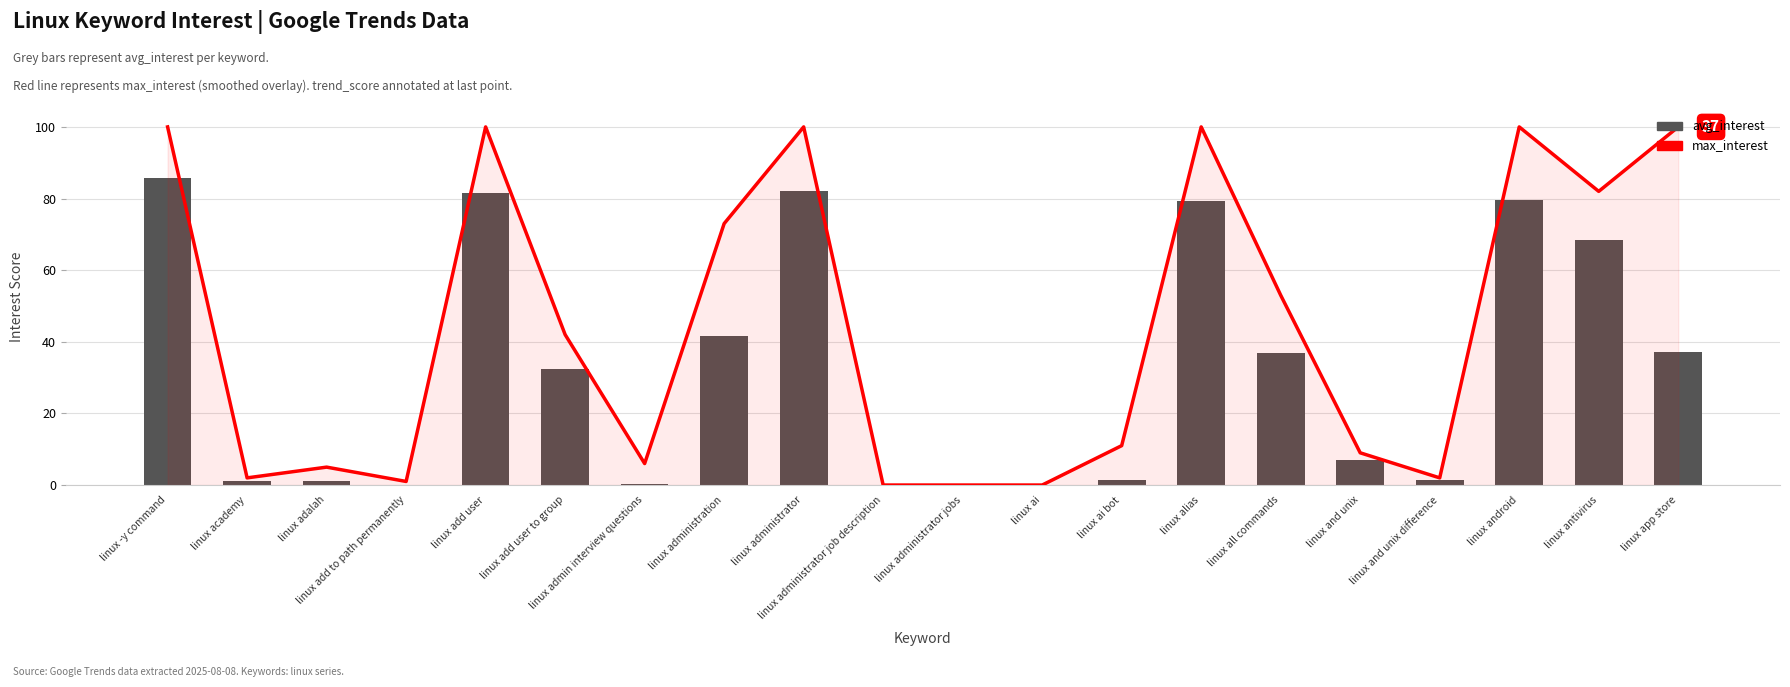

What is the label of the 8th bar from the left?

linux administration